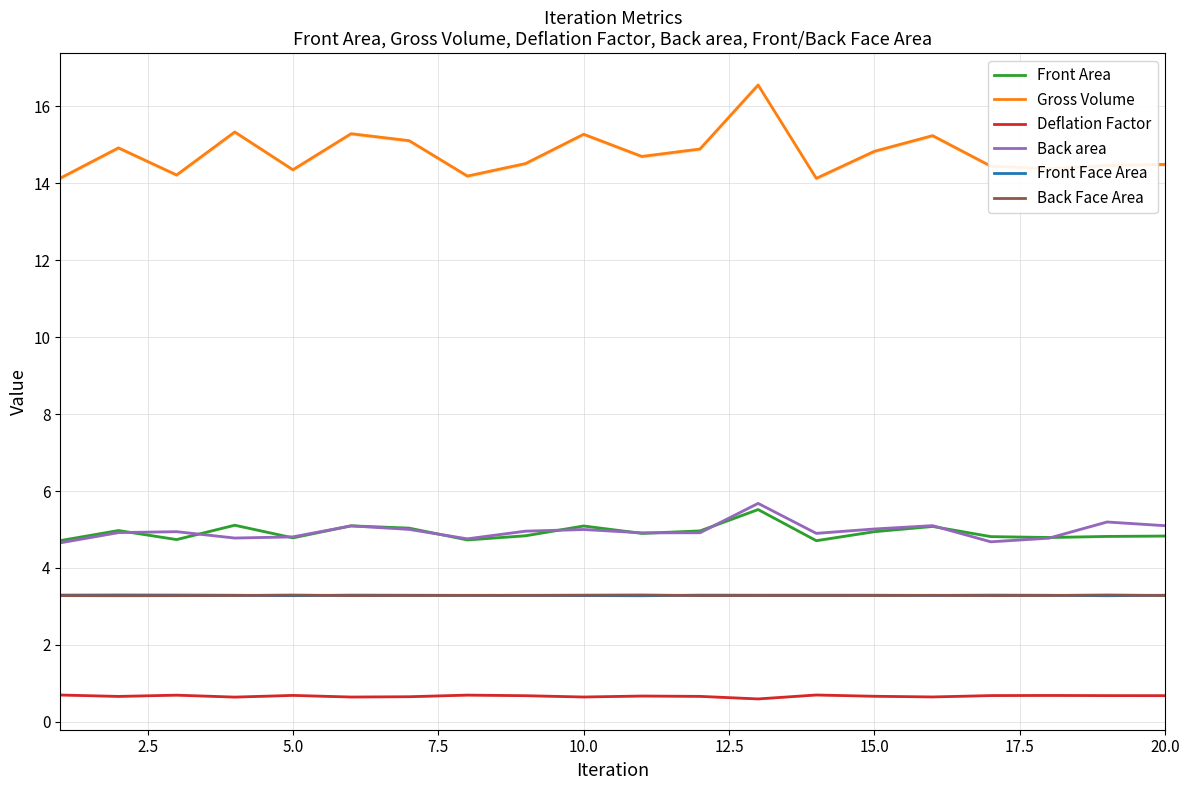

Count the Front Face Area values in the range 3 to 4.

20